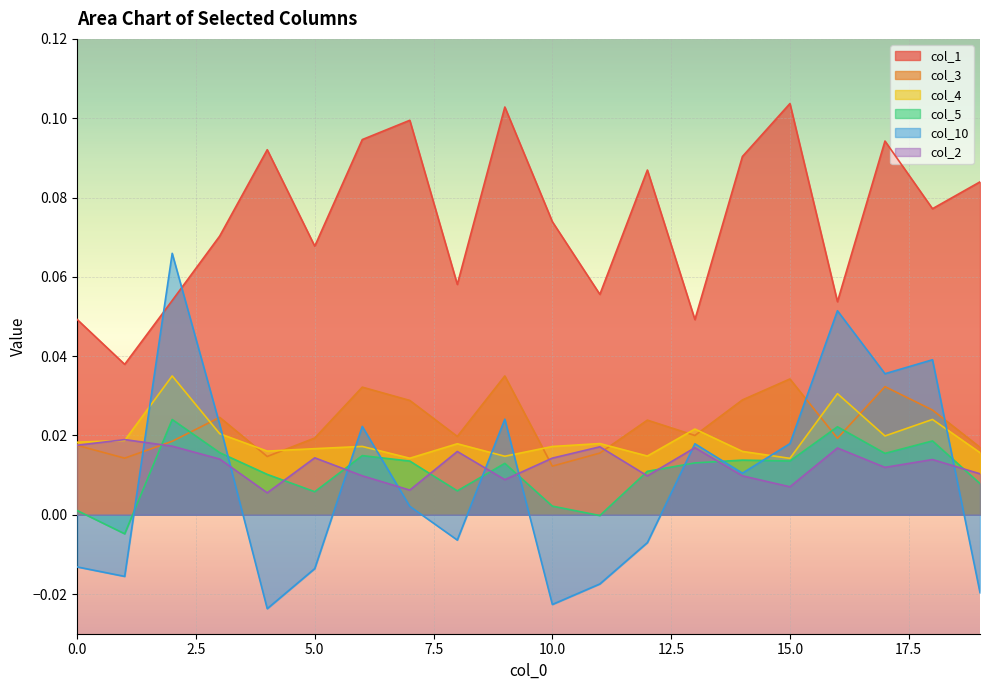

Reading left to right, list all the values displayed in this chart.

col_1: 0.0	0.0	0.1	0.1	0.1	0.1	0.1	0.1	0.1	0.1	0.1	0.1	0.1	0.0	0.1	0.1	0.1	0.1	0.1	0.1
col_3: 0.0	0.0	0.0	0.0	0.0	0.0	0.0	0.0	0.0	0.0	0.0	0.0	0.0	0.0	0.0	0.0	0.0	0.0	0.0	0.0
col_4: 0.0	0.0	0.0	0.0	0.0	0.0	0.0	0.0	0.0	0.0	0.0	0.0	0.0	0.0	0.0	0.0	0.0	0.0	0.0	0.0
col_5: 0.0	-0.0	0.0	0.0	0.0	0.0	0.0	0.0	0.0	0.0	0.0	-0.0	0.0	0.0	0.0	0.0	0.0	0.0	0.0	0.0
col_10: -0.0	-0.0	0.1	0.0	-0.0	-0.0	0.0	0.0	-0.0	0.0	-0.0	-0.0	-0.0	0.0	0.0	0.0	0.1	0.0	0.0	-0.0
col_2: 0.0	0.0	0.0	0.0	0.0	0.0	0.0	0.0	0.0	0.0	0.0	0.0	0.0	0.0	0.0	0.0	0.0	0.0	0.0	0.0